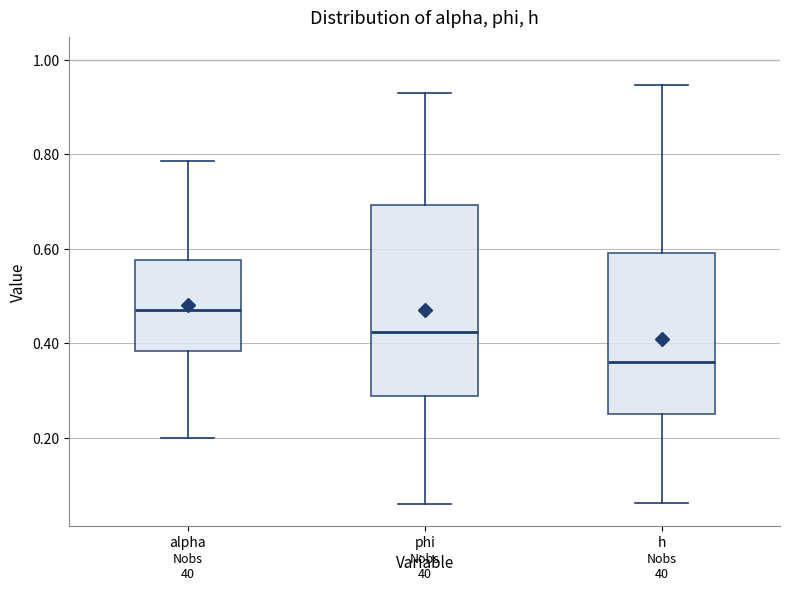

Reading left to right, read every box against the y-axis: the position of its median line, the range the box covers, and the ends of its whiskers. The values are not printed on the chart, so give them approximately, as read against the axis.

alpha: median 0.48, box 0.38 to 0.58, whiskers 0.20 to 0.78
phi: median 0.42, box 0.28 to 0.70, whiskers 0.06 to 0.92
h: median 0.36, box 0.26 to 0.60, whiskers 0.06 to 0.94